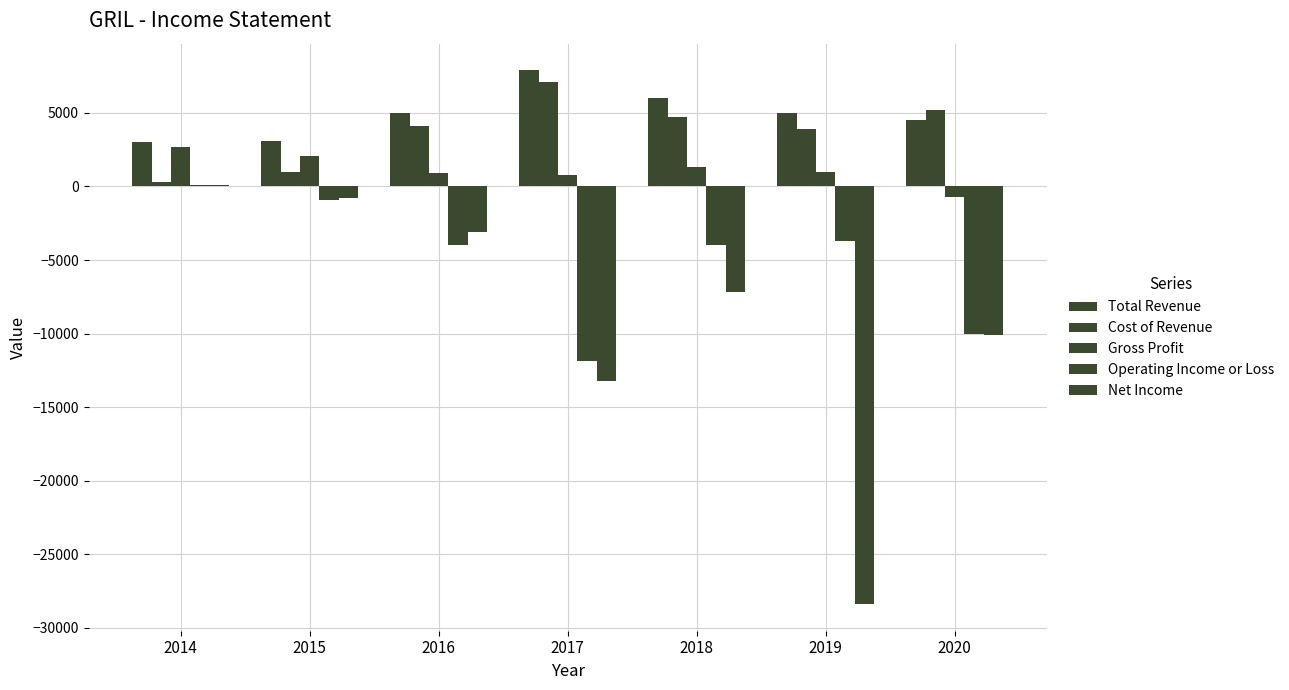

How many groups of bars are there?

7